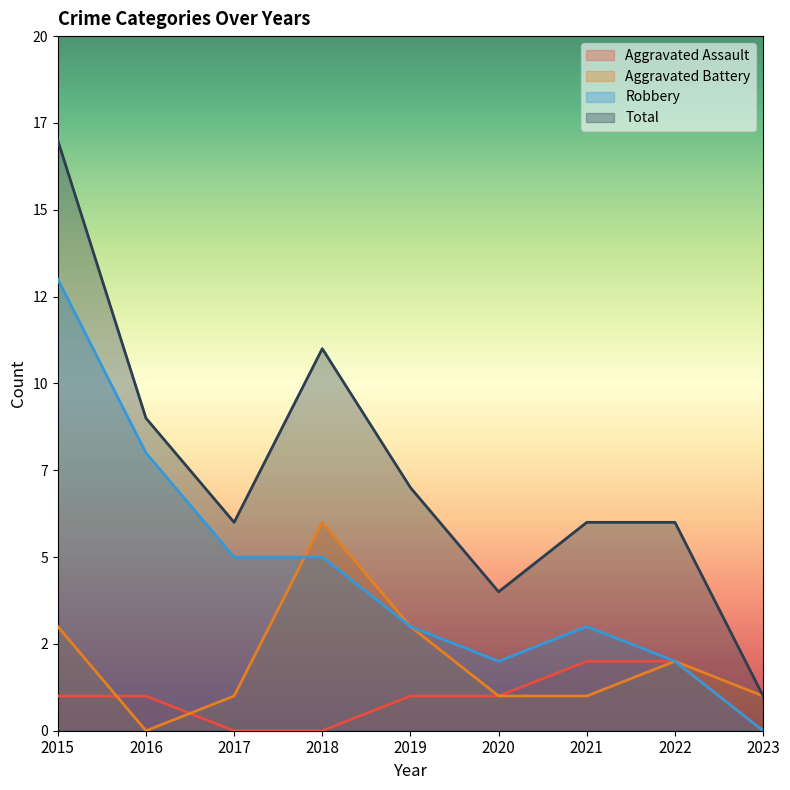

What is the highest value of the Total series?

17